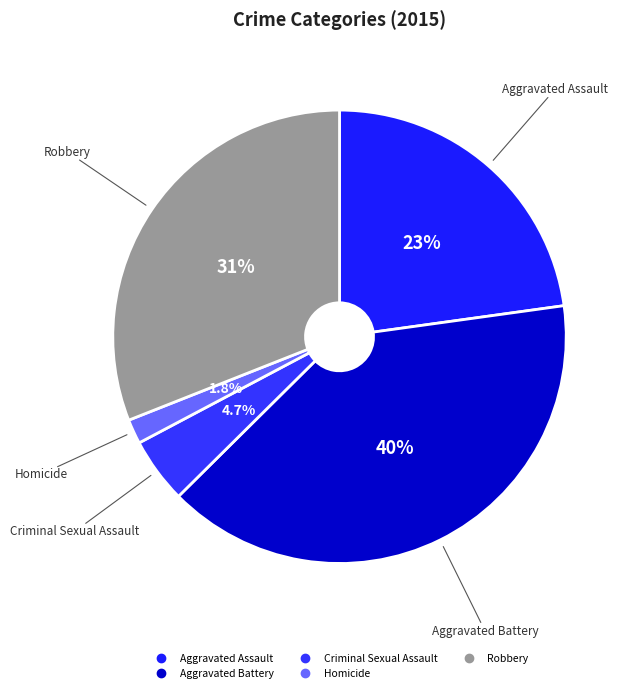

What portion of the pie excludes Criminal Sexual Assault?

95.3%